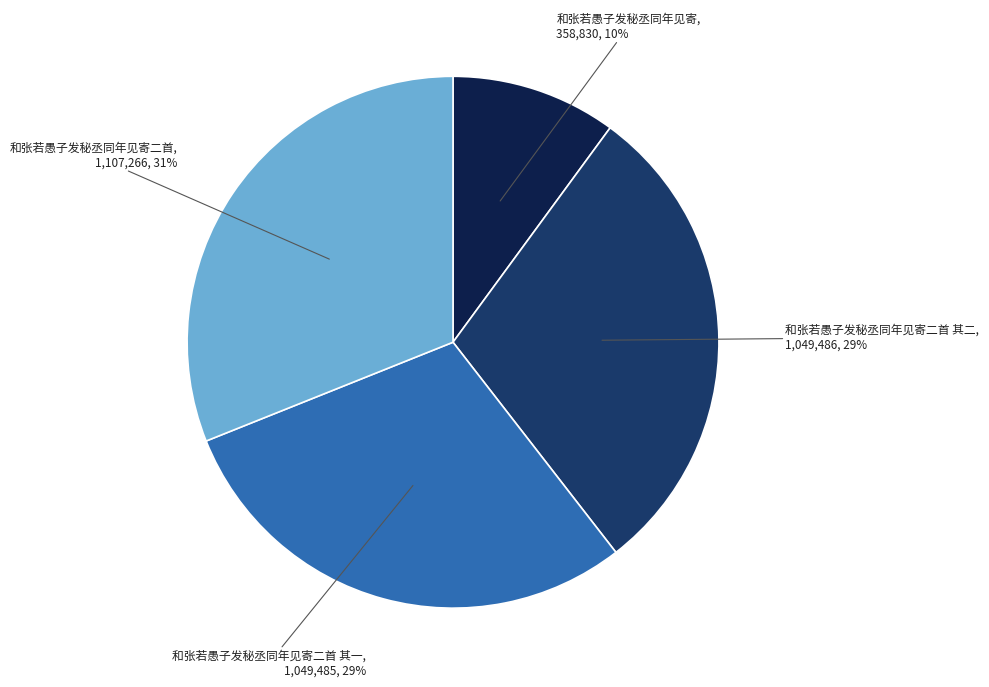

To the nearest percent, what is the average slice percentage?

25%